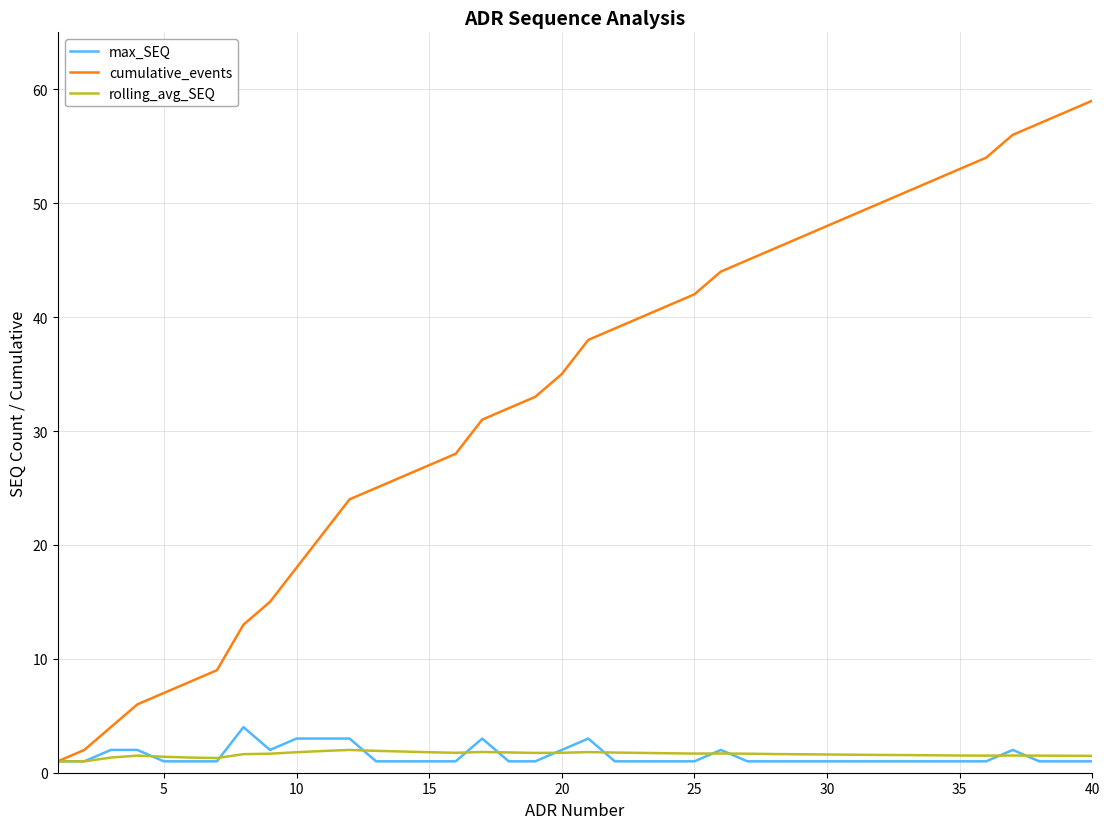

Which series has the largest total across all categories?

cumulative_events